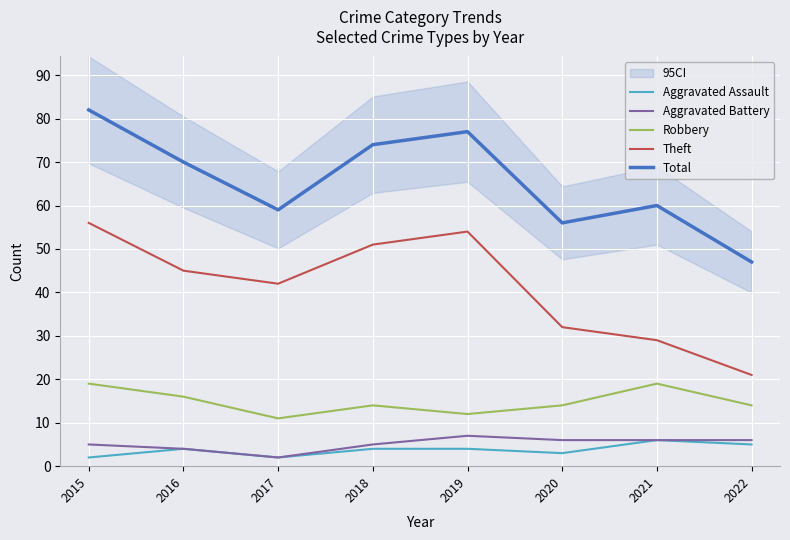

What is the greatest value displayed?

82